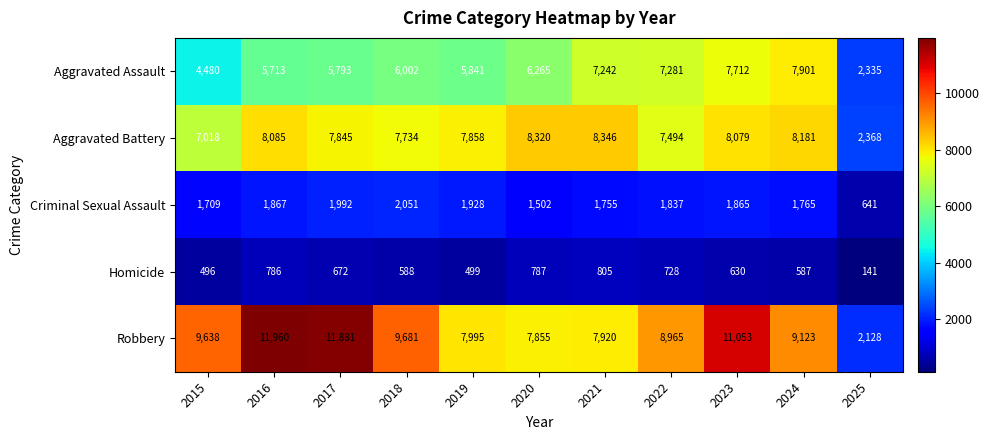

What is the average value of the Criminal Sexual Assault series?

1719